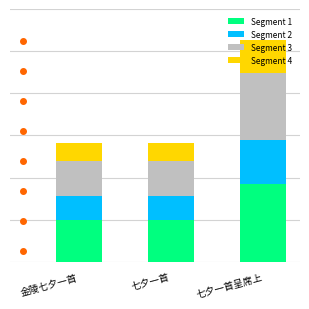

What are all the series names shown in the legend?

Segment 1, Segment 2, Segment 3, Segment 4